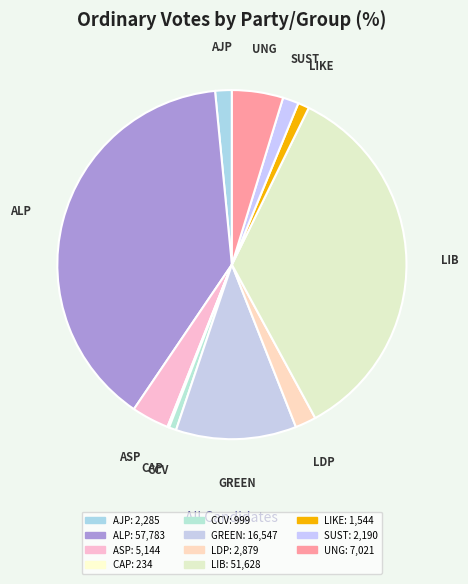

Which slice is the largest?

ALP